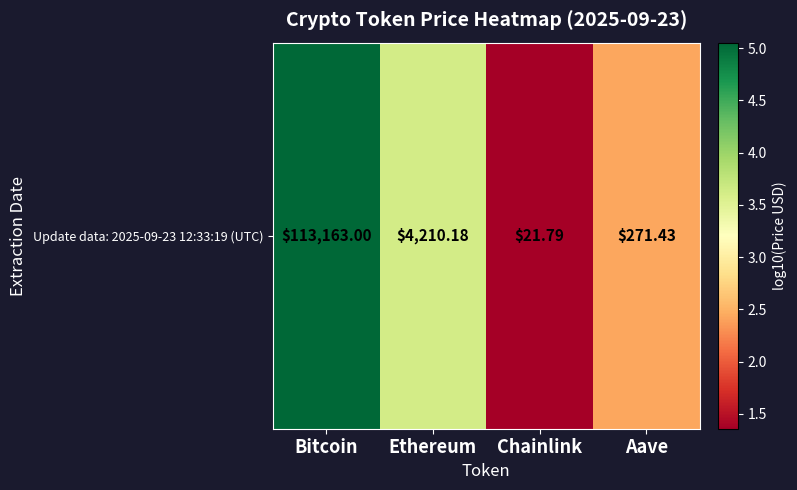

What is the approximate value at Aave?

2.4